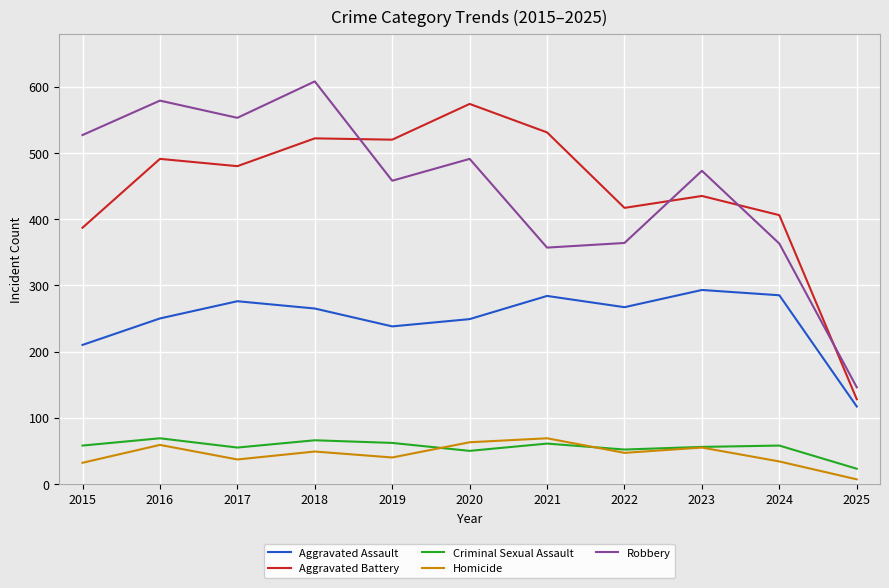

True or false: Aggravated Assault and Robbery cross at least once.

False